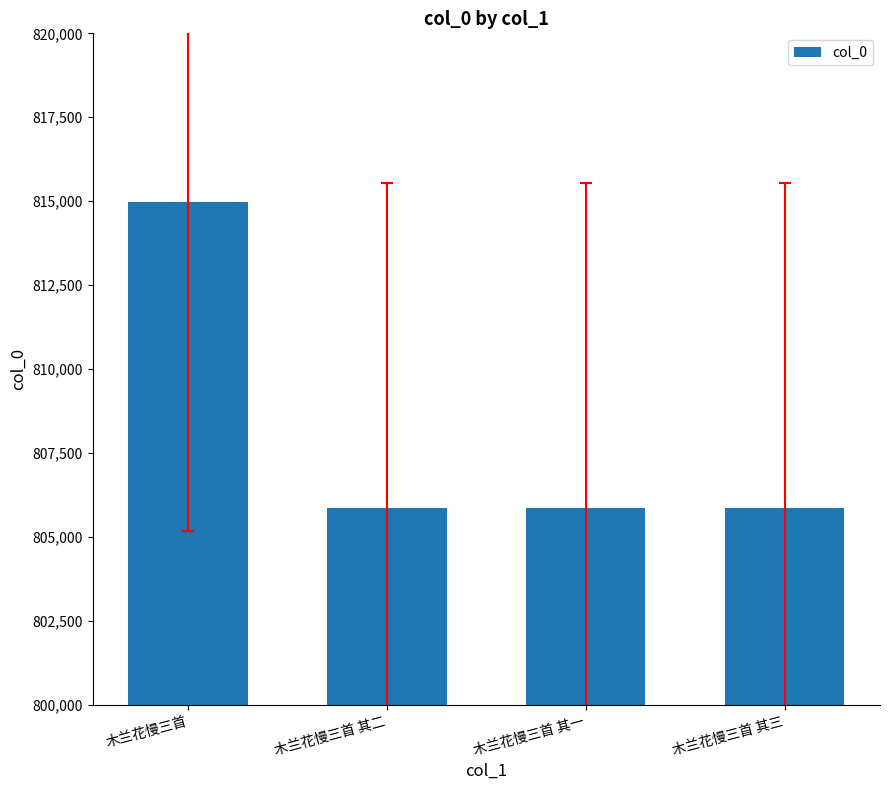

What is the difference between the maximum and second lowest values?

9098